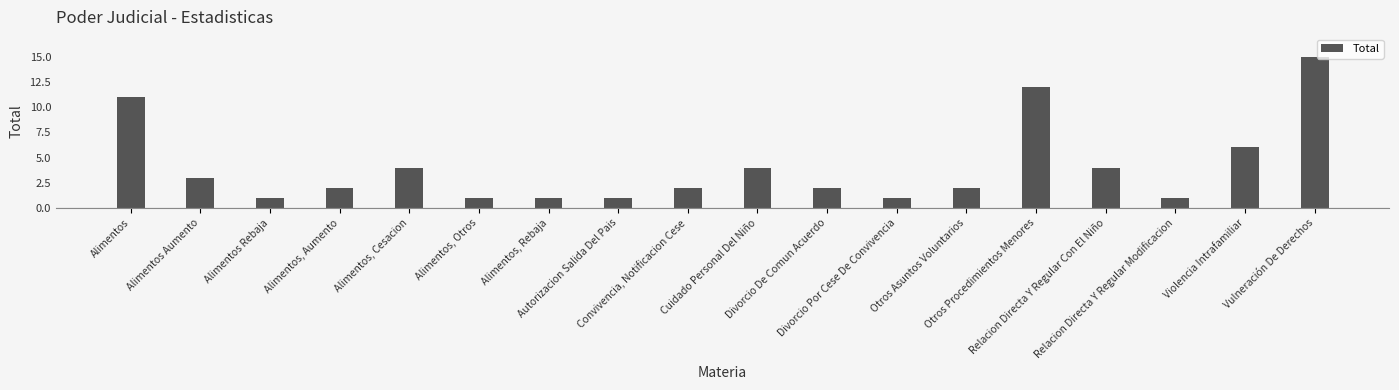

The chart shows a value of 1 at Relacion Directa Y Regular Modificacion. True or false?

True